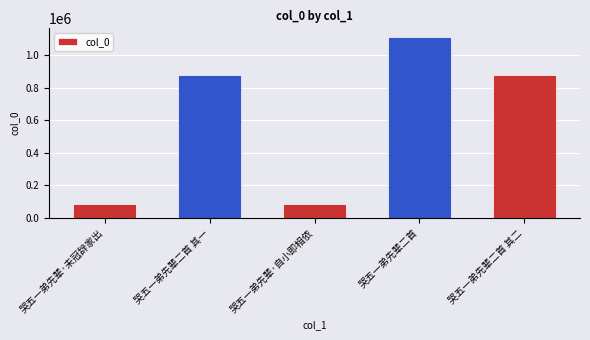

Is it true that the value at 哭五一弟先辈二首 is 1108364?

True